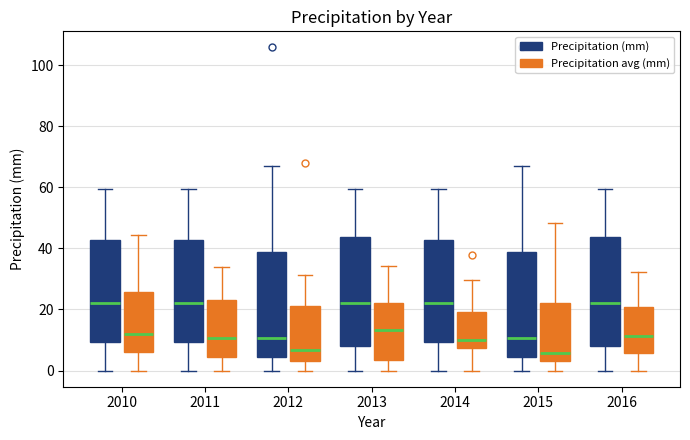

Where does the median line of the box for 2012 (Precipitation avg (mm)) sit on the y-axis? The values are not printed on the chart, so give them approximately, as read against the axis.

6